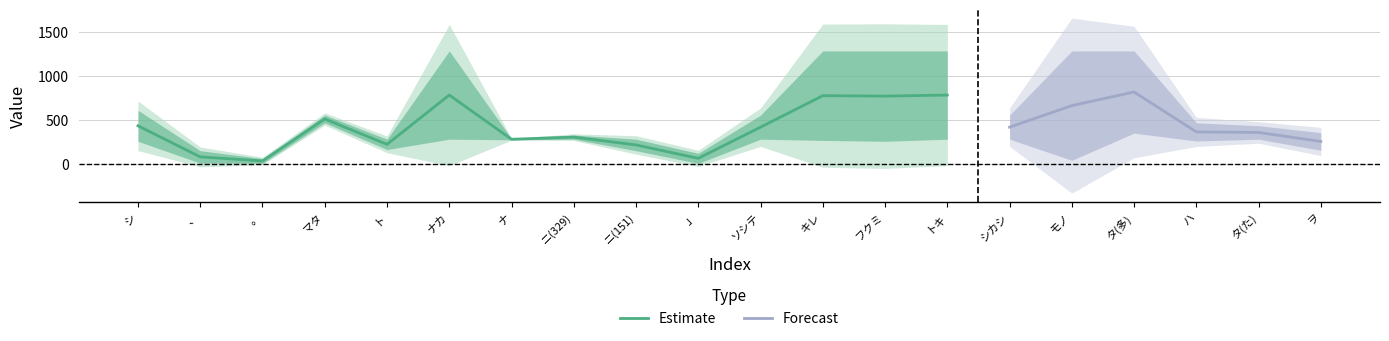

True or false: Estimate has a value of 301.5 at シ.

False